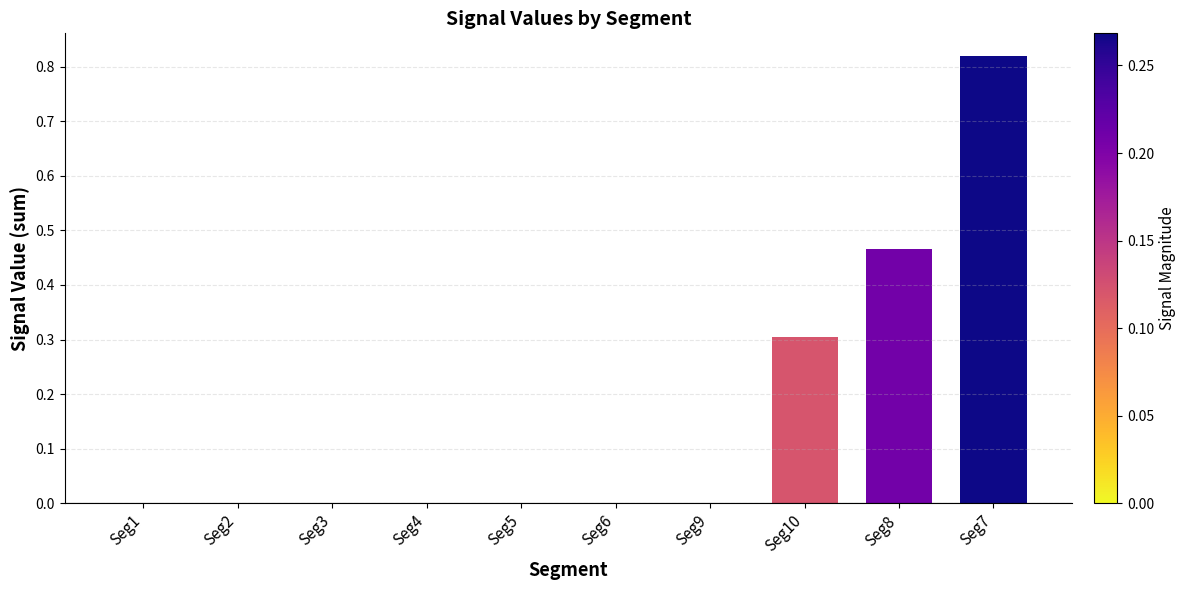

Are the bars grouped side by side (vs. stacked)?

No